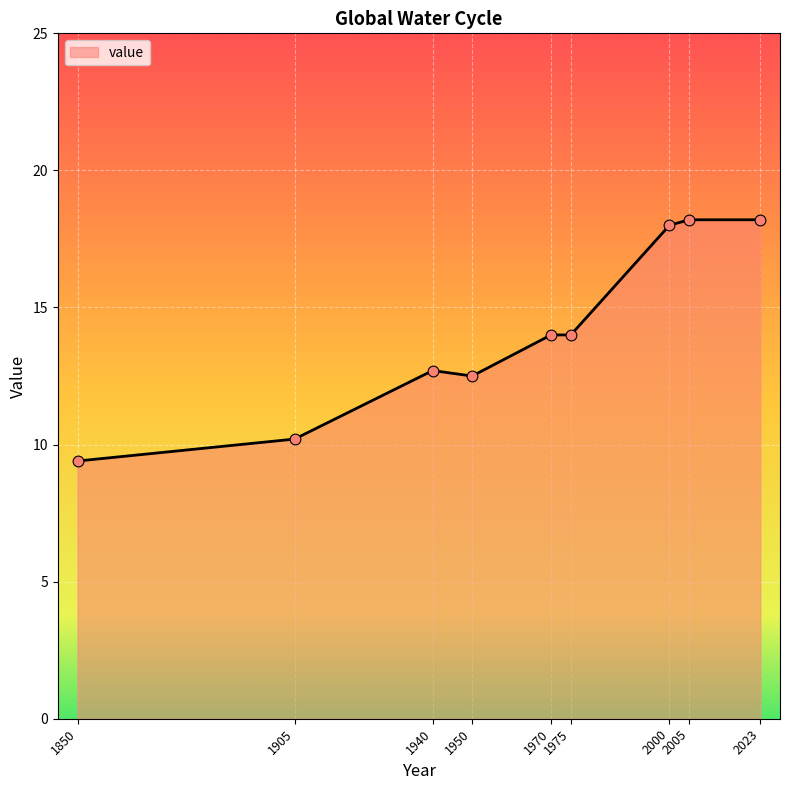

Approximately how many times larger is the value at 1850 compared to 1970?

0.7